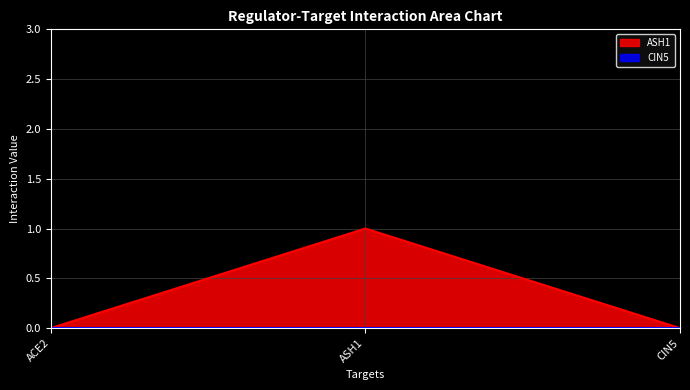

Reading left to right, transcribe all the data shown in this chart.

ACE2: ACE2=0	ASH1=0	CIN5=0
ASH1: ACE2=0	ASH1=1	CIN5=0
CIN5: ACE2=0	ASH1=0	CIN5=0